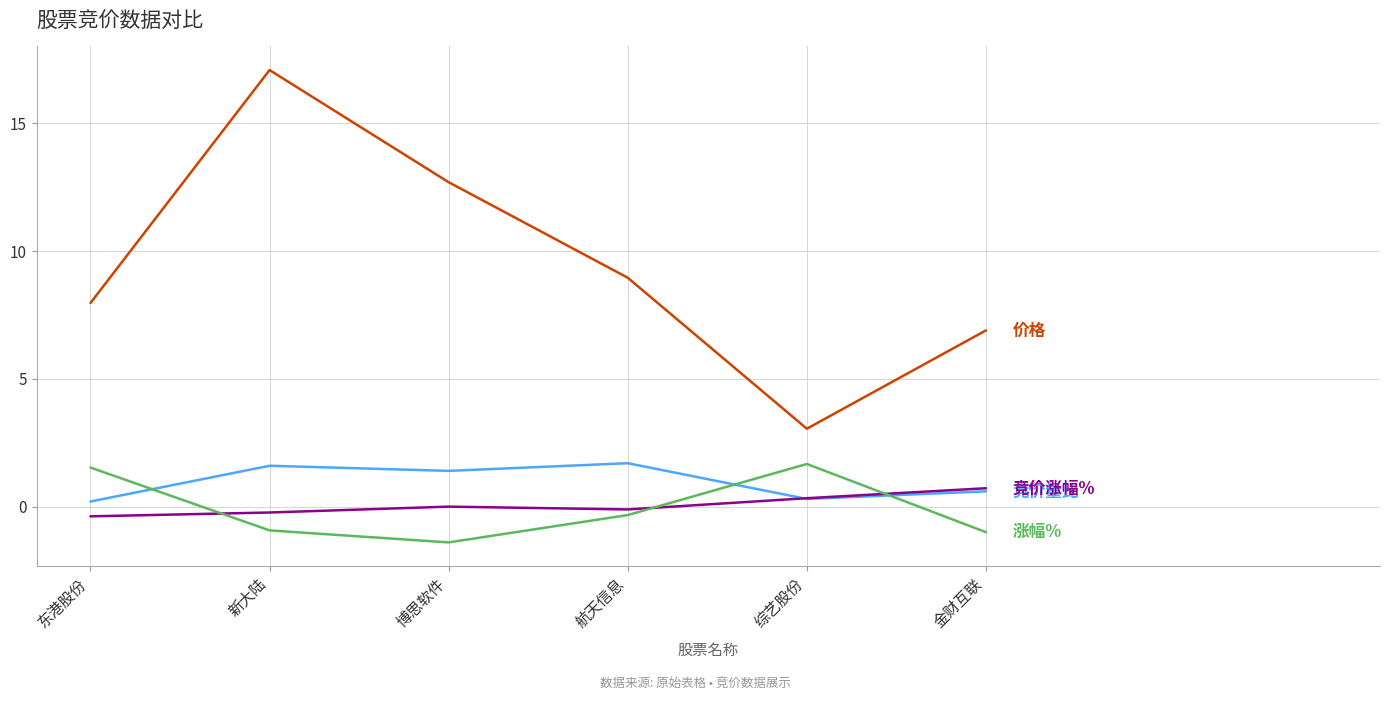

What is the maximum value shown in the chart?

17.1